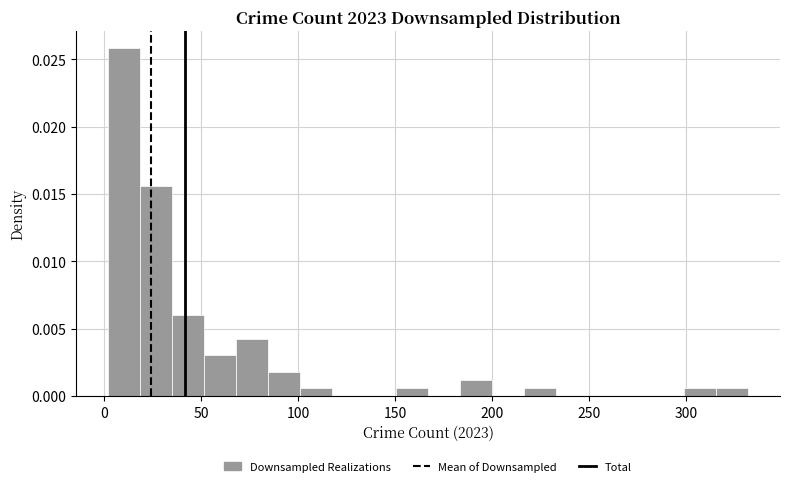

Read against the x-axis, roughly where is the centre of the tallest bar?

10